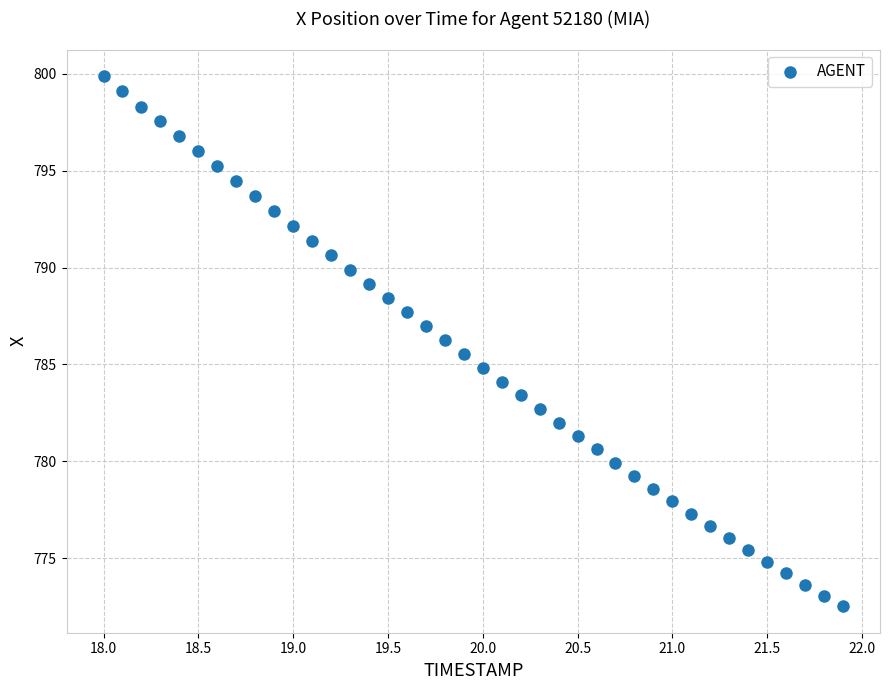

What is the range of Y values (max minus min)?

27.3